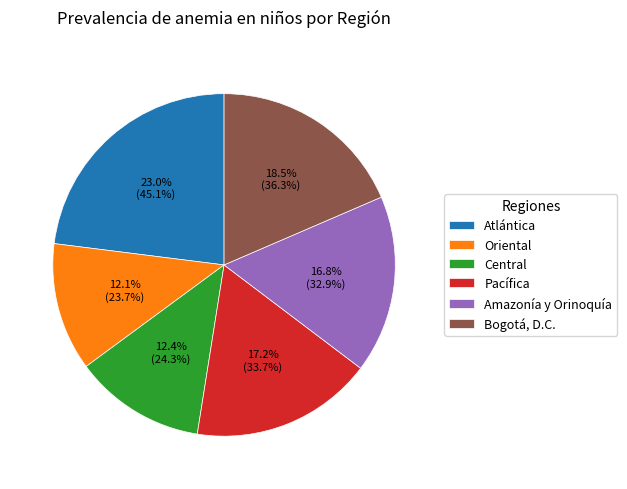

To the nearest percent, what is the average slice percentage?

17%